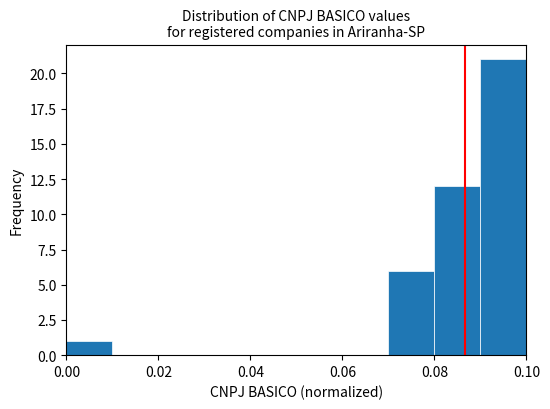

How tall is the bar that spans 0.07 to 0.08 on the x-axis? The values are not printed on the chart, so give them approximately, as read against the axis.

6